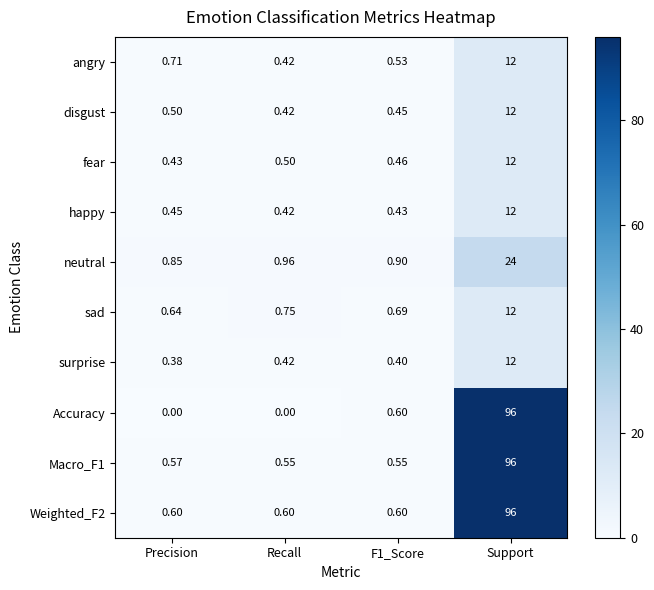

At which category does the chart reach its peak across all series?

Support